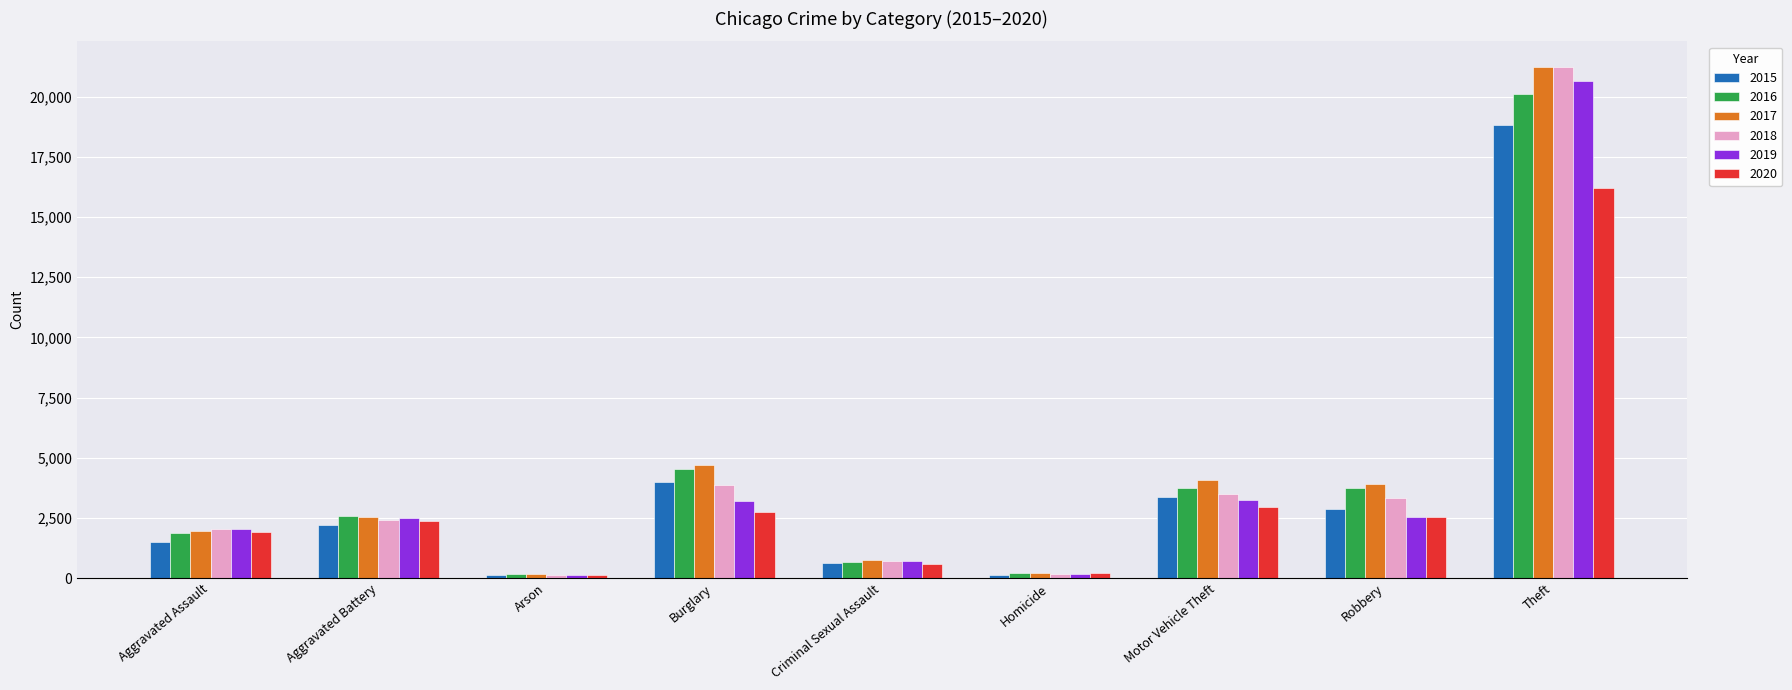

What is the spread (max minus min) of values at Aggravated Battery?

369